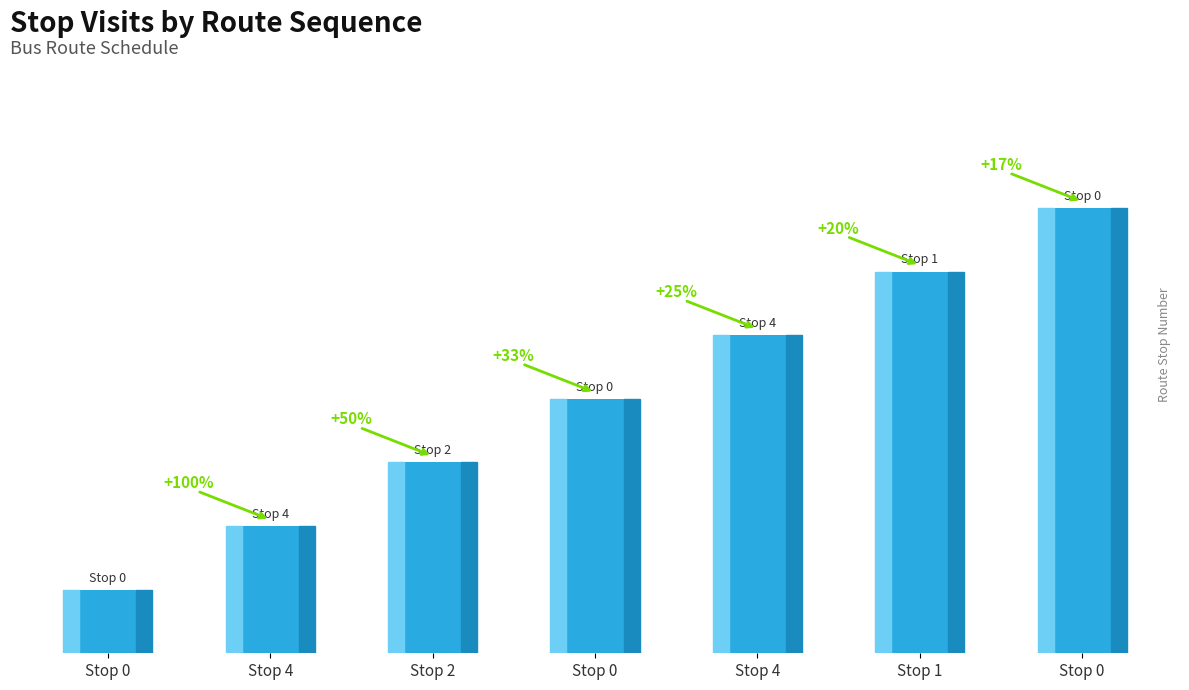

Does the chart contain any negative values?

No